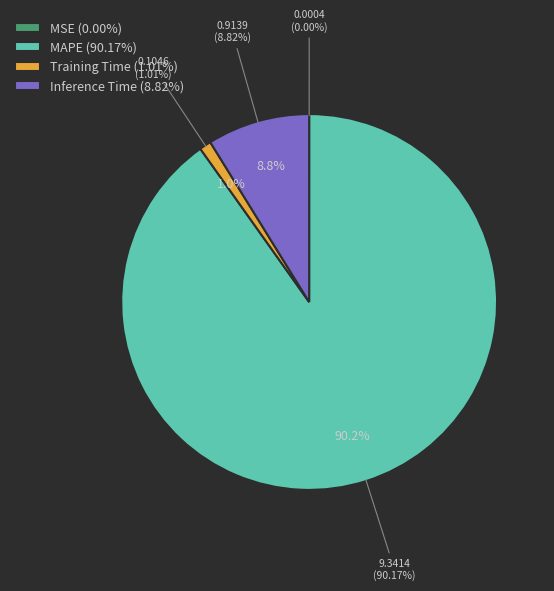

What percentage is the Inference Time slice, to the nearest percent?

9%